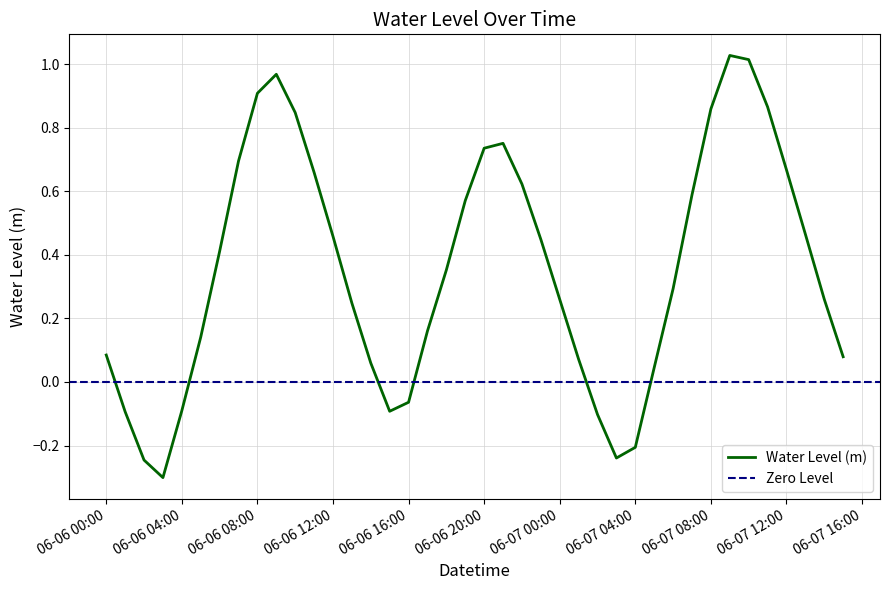

Where does the data first go above 0?

06-06 00:00